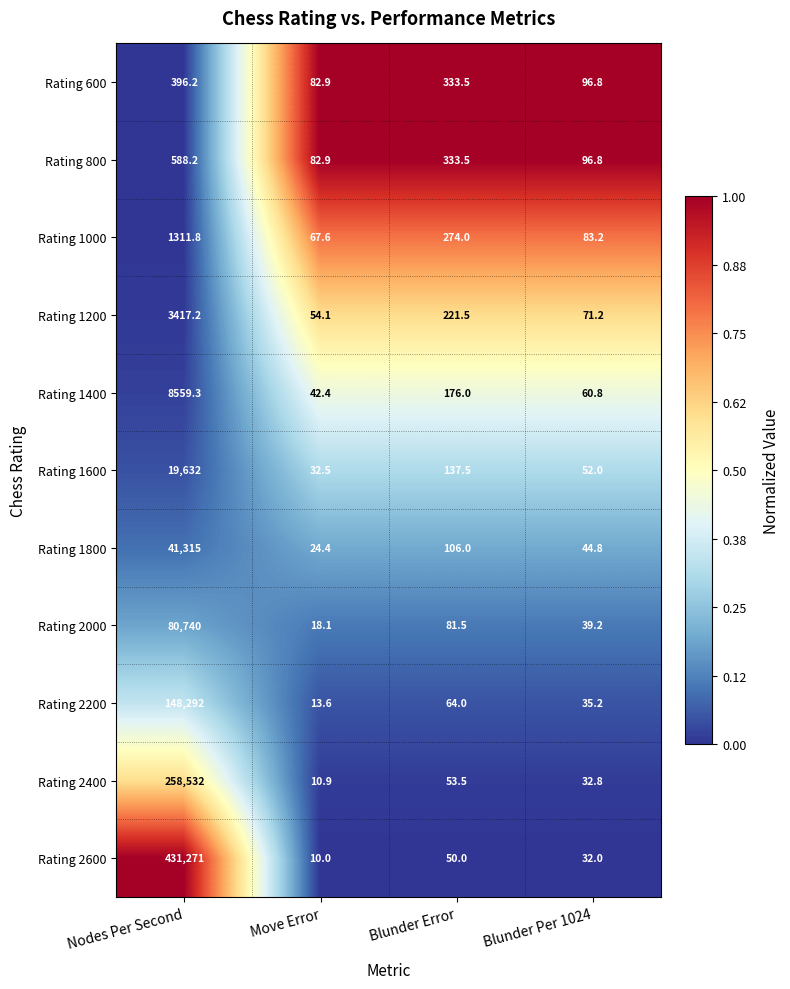

What is the sum of the Rating 1400 values at Nodes Per Second and Move Error?

8601.7